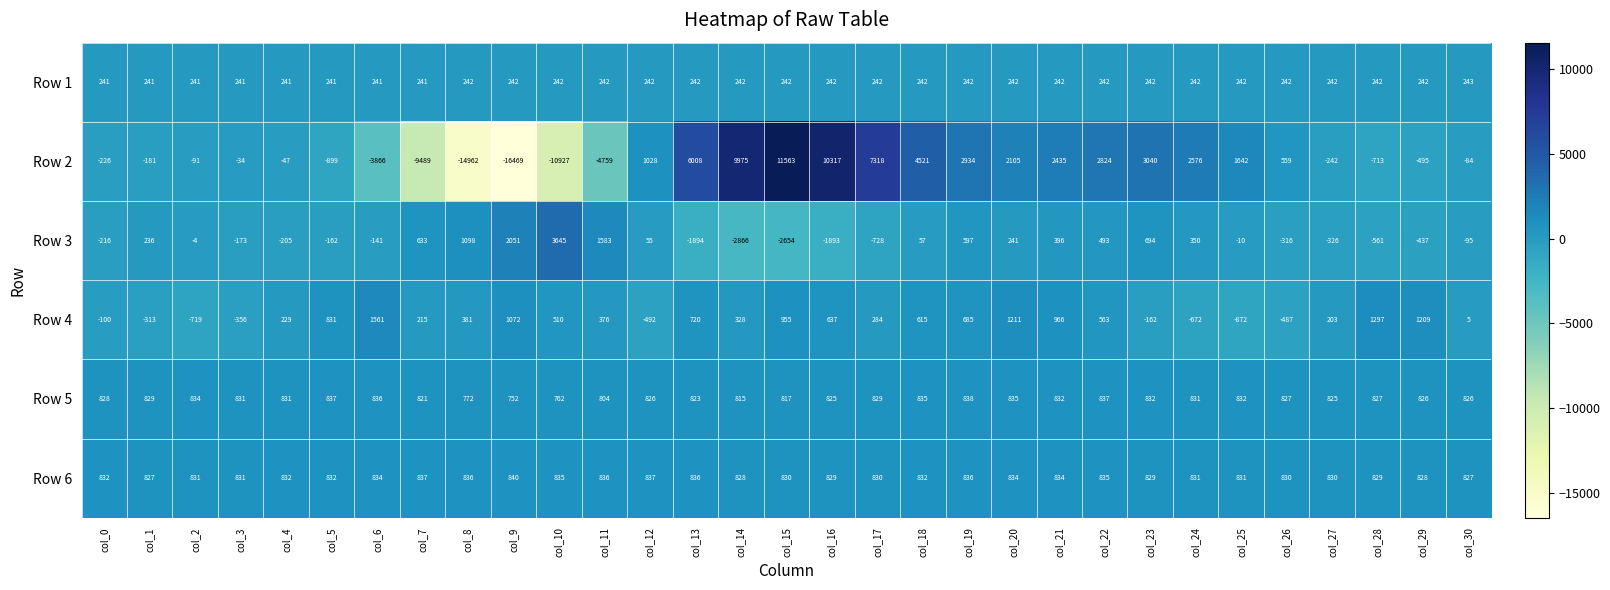

Which series has the largest range (max minus min)?

Row 2